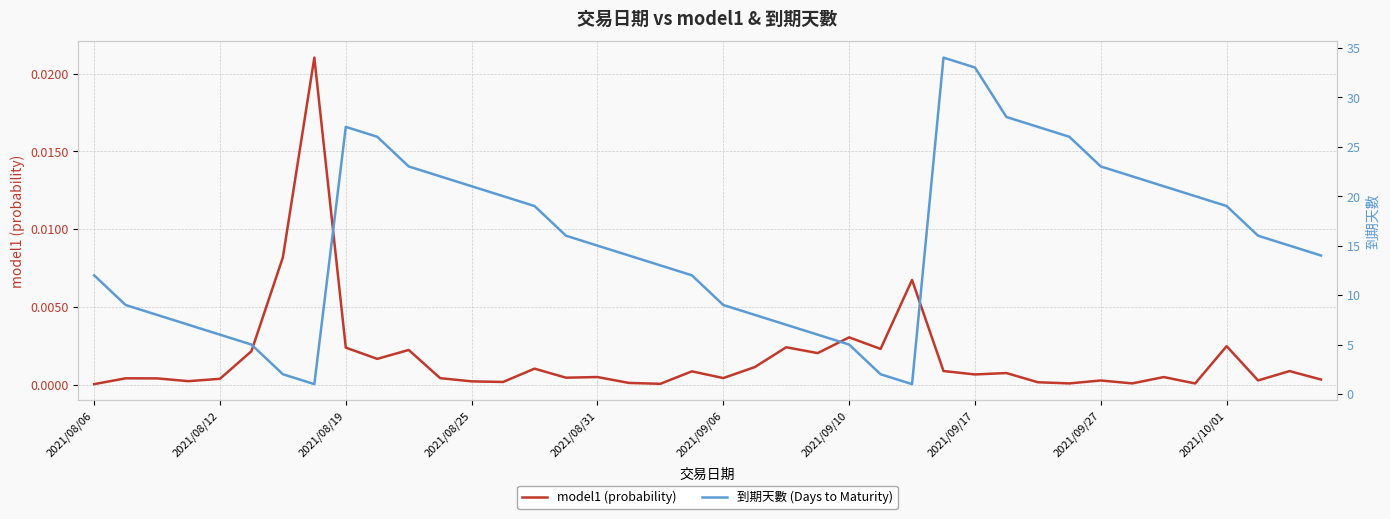

How many interior local valleys does the model1 (probability) series have?

13